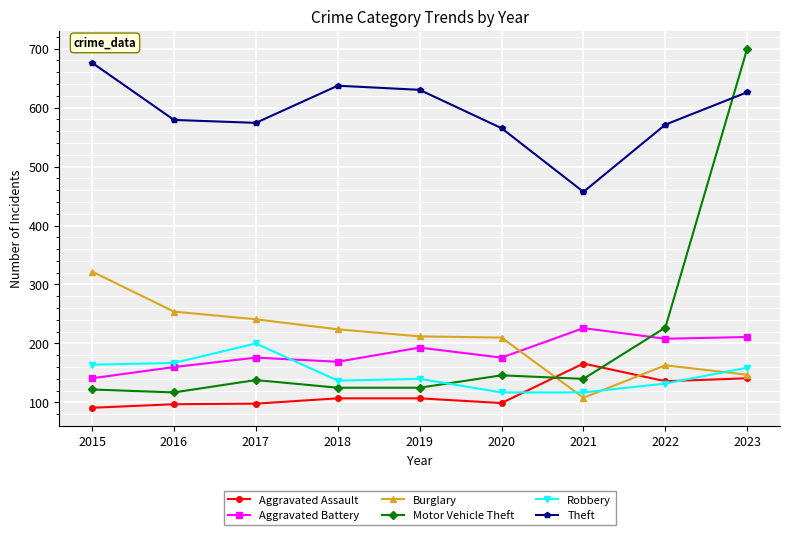

What is the difference between the highest and lowest values at 2020?

466